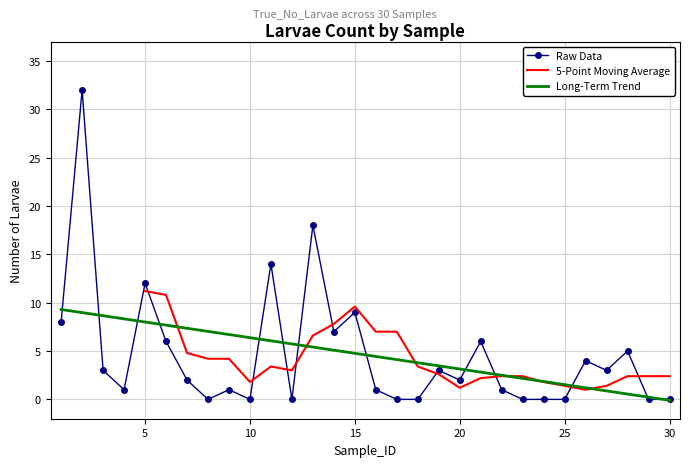

Which has a higher value, 7 or 8?

7